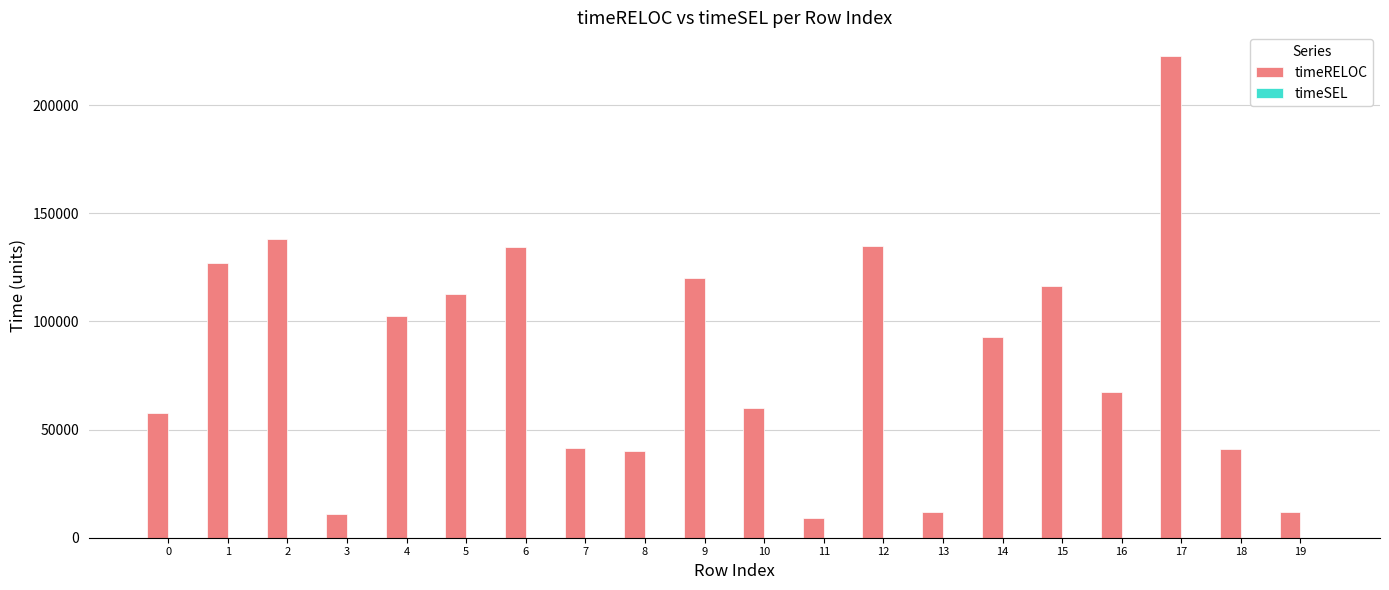

Approximately how many times larger is the value at 7 compared to 3?

3.8